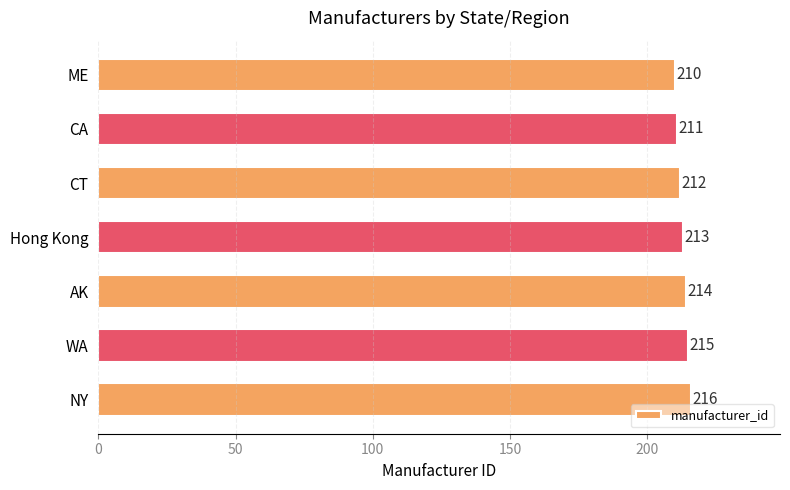

Rank the categories by value from lowest to highest.

ME, CA, CT, Hong Kong, AK, WA, NY